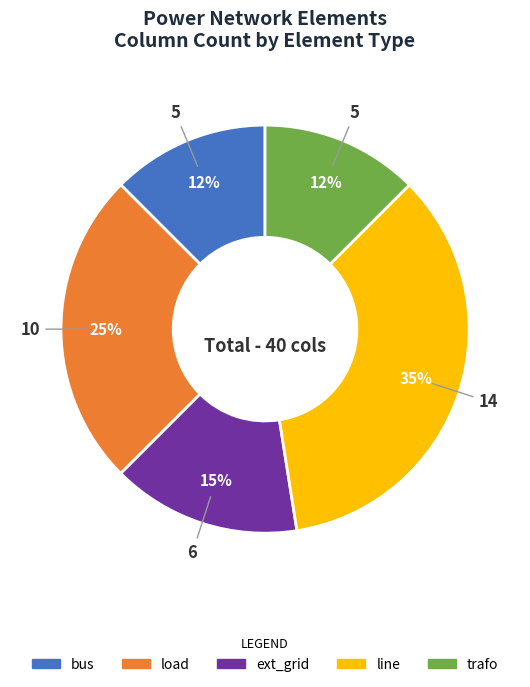

To the nearest percent, what is the difference between the line and load slice percentages?

10%